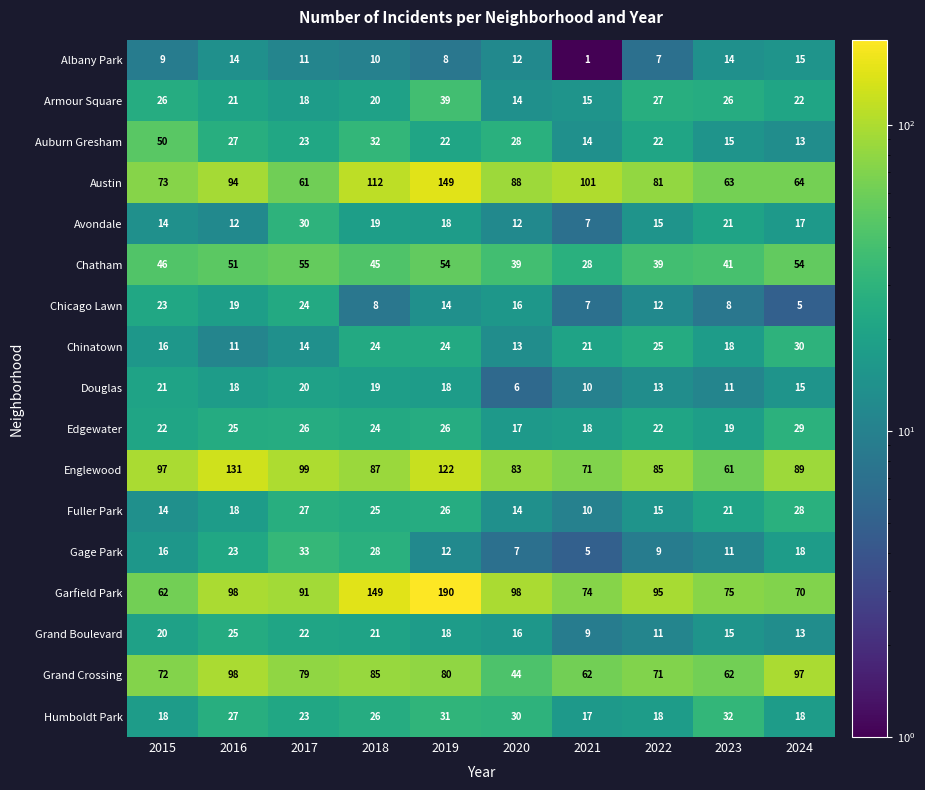

What is the difference between the Grand Crossing values at 2019 and 2023?

18